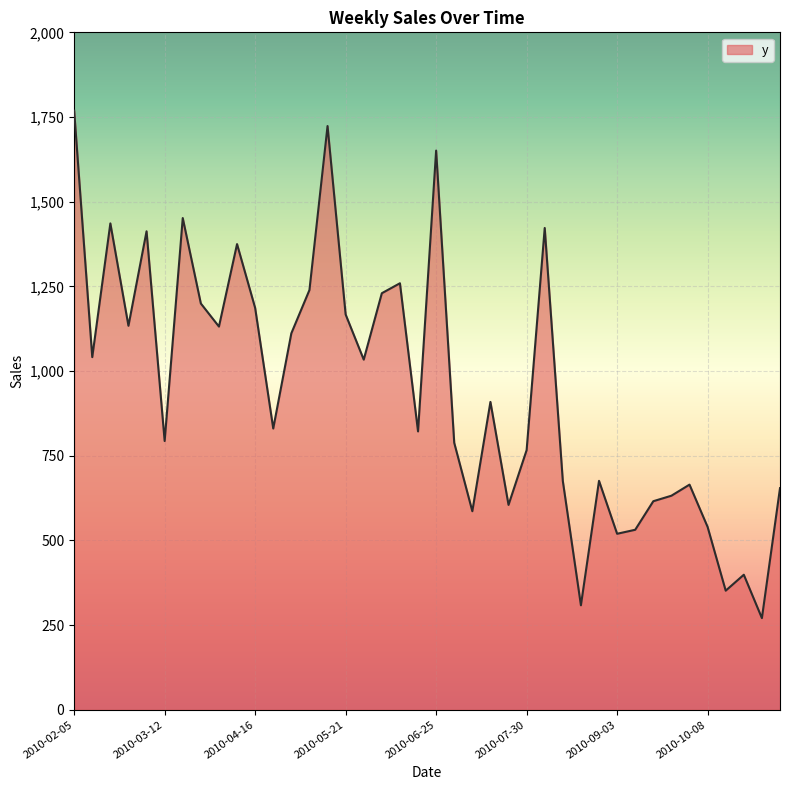

What is the maximum value shown in the chart?

1768.8